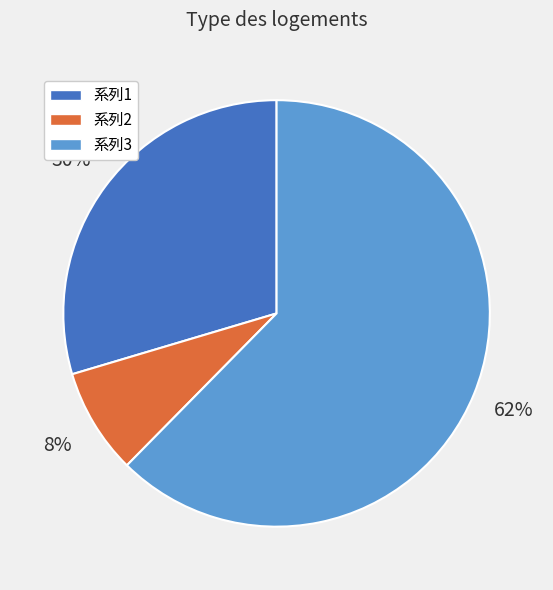

Does any single category account for the majority?

Yes